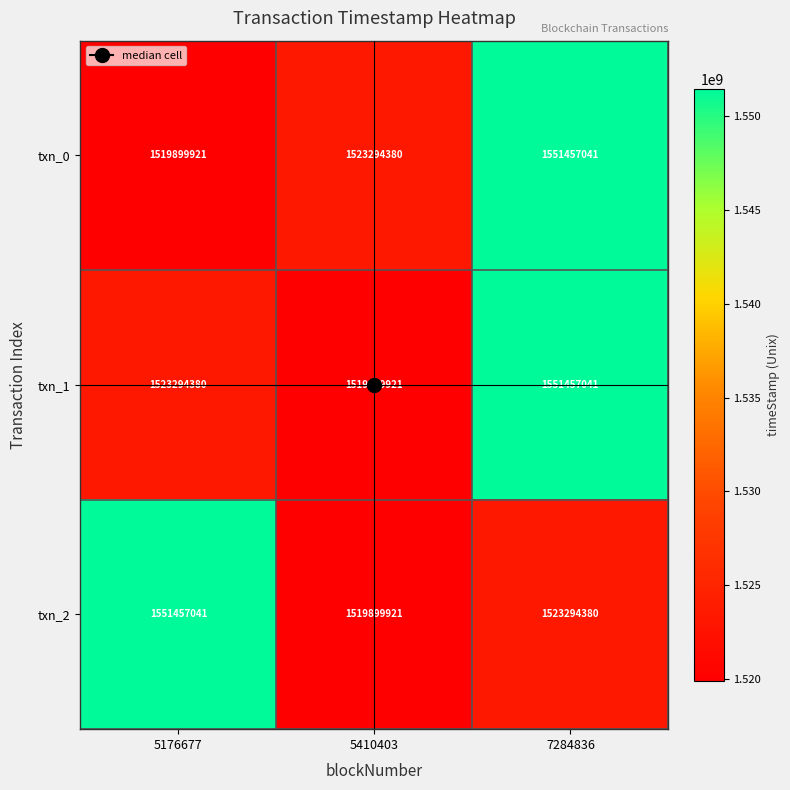

What is the highest value of the txn_1 series?

1551457041